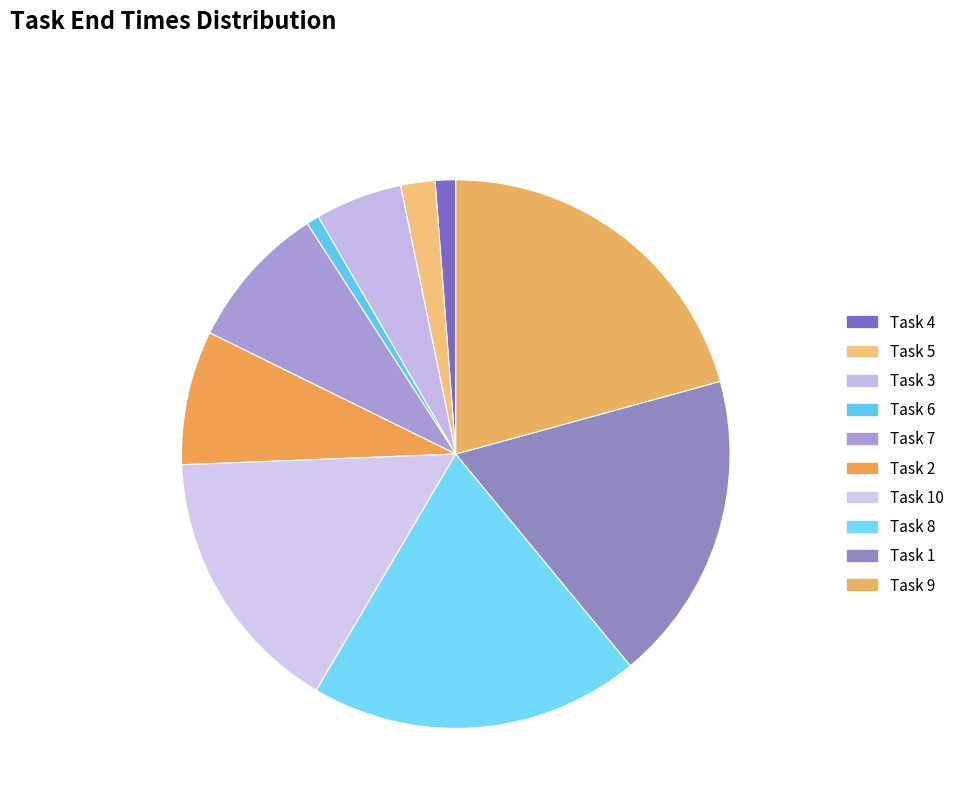

Count the number of slices in the pie.

10